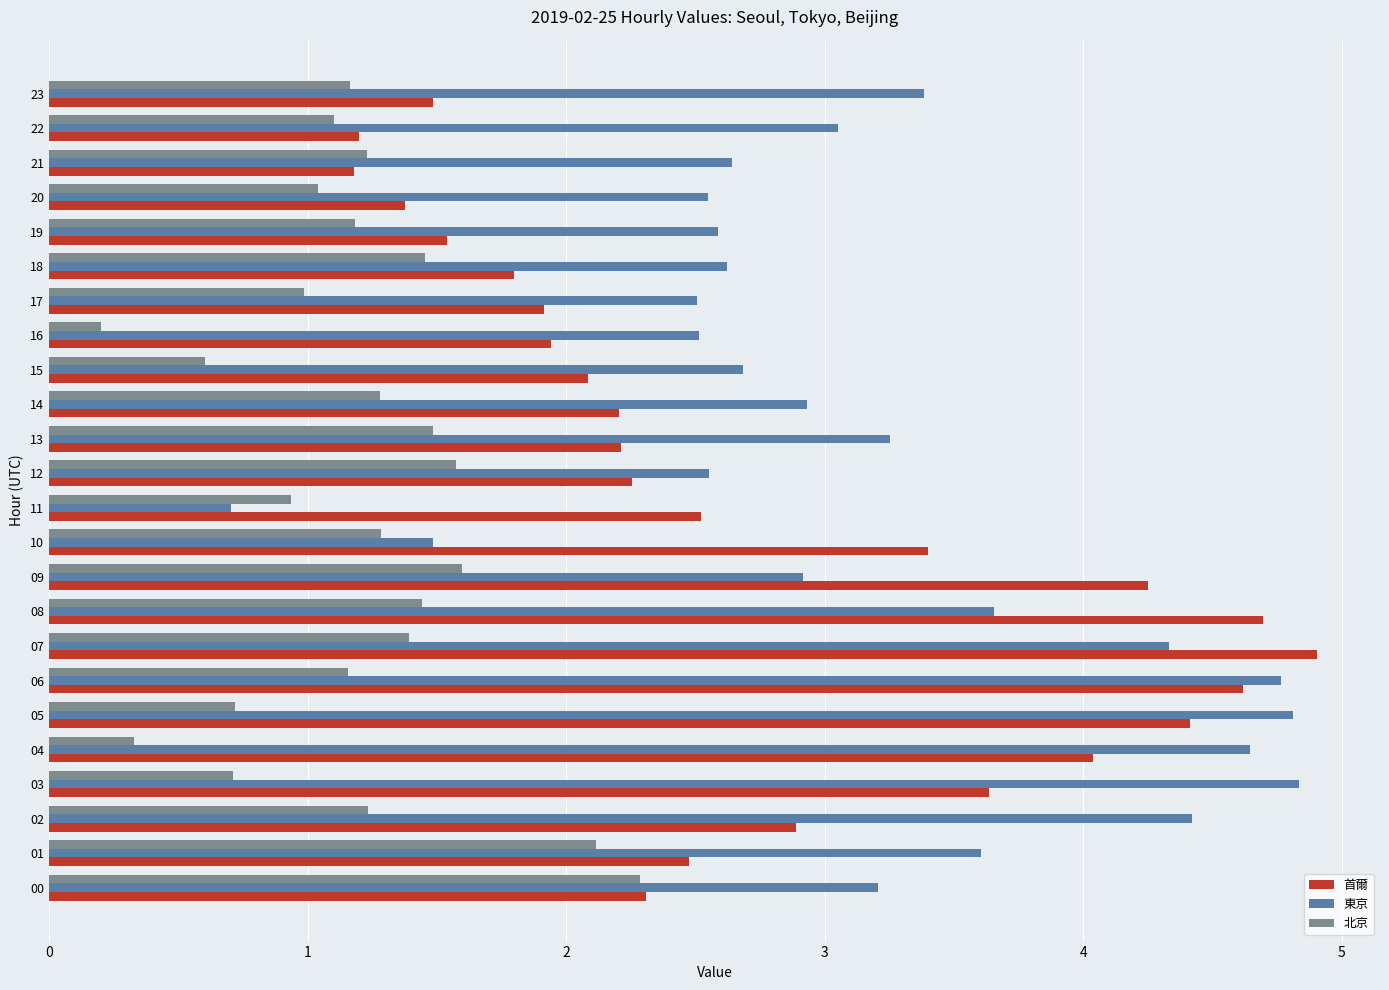

The value of 首爾 at 02 is 0.8. True or false?

False